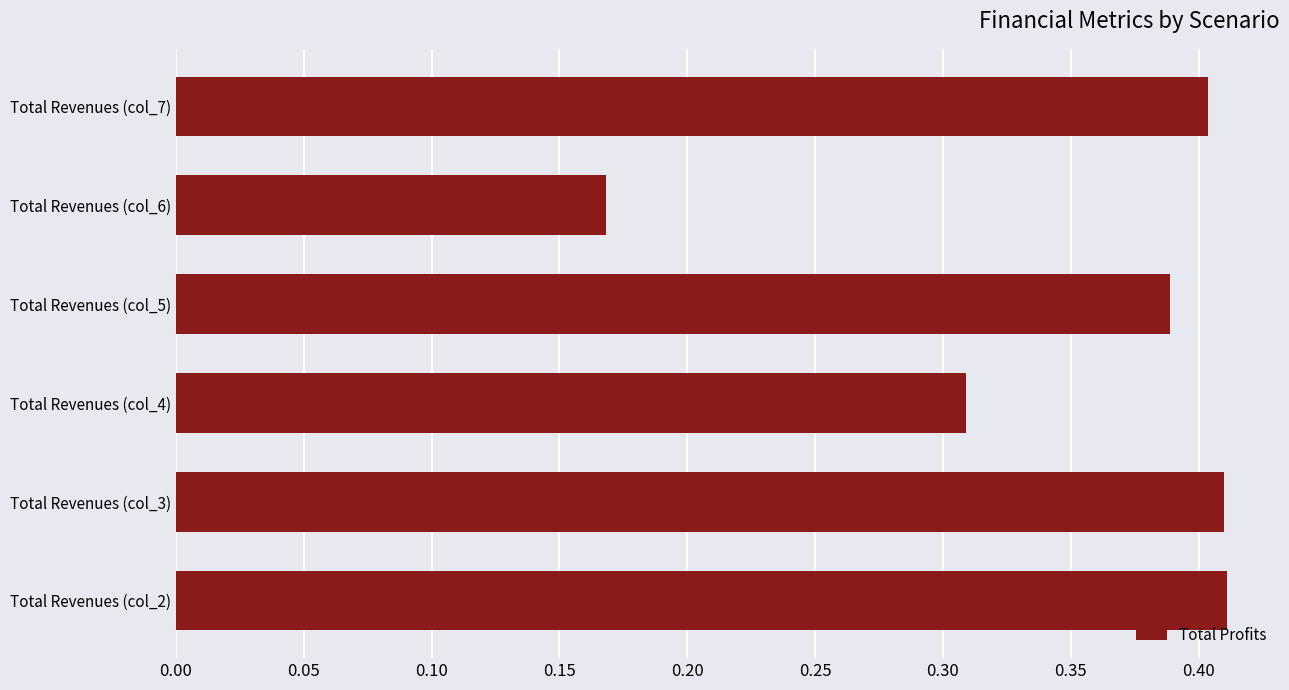

What is the sum of all values?

2.1